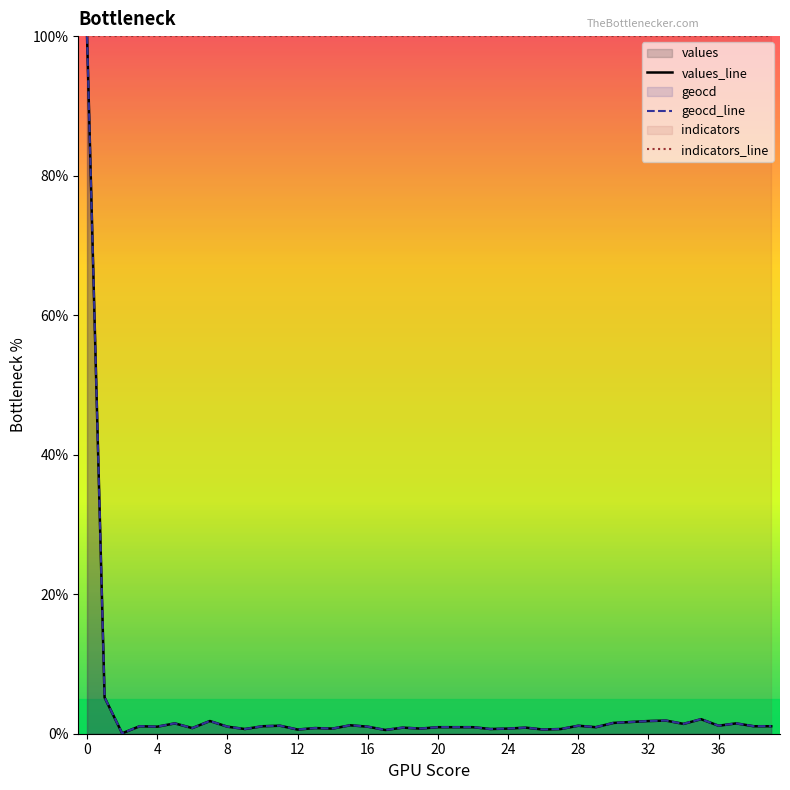

What is the minimum value for values_line?

0.1